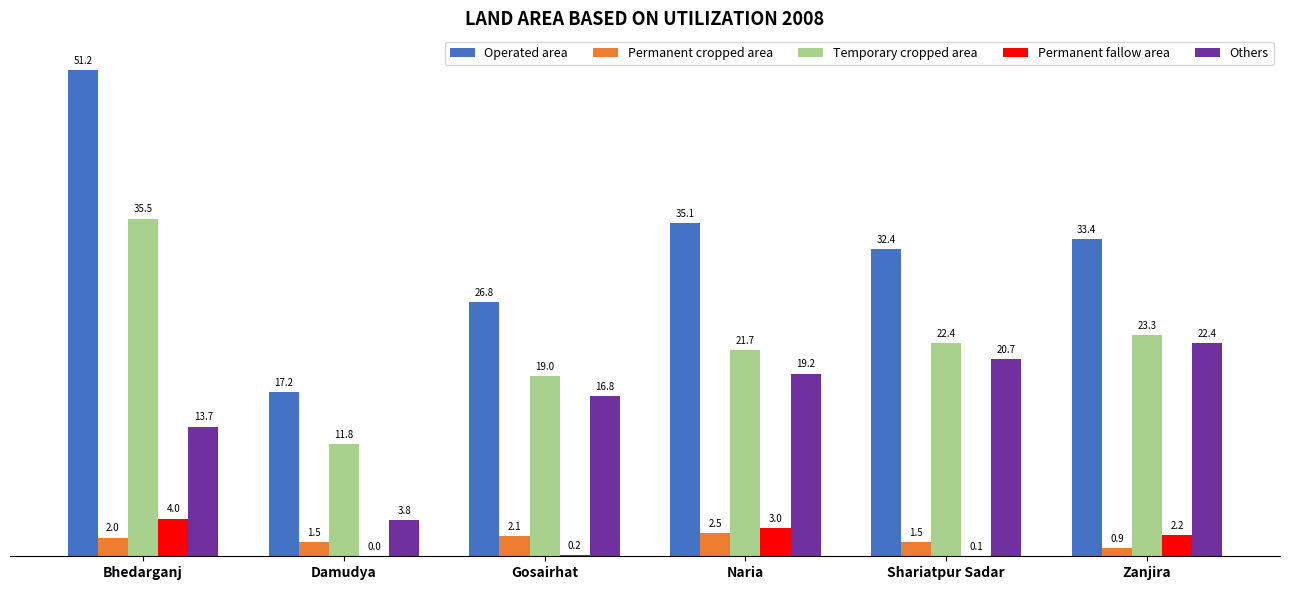

Reading left to right, transcribe all the data shown in this chart.

Operated area: Bhedarganj=51170	Damudya=17239	Gosairhat=26762	Naria=35069	Shariatpur Sadar=32377	Zanjira=33397
Permanent cropped area: Bhedarganj=1968	Damudya=1532	Gosairhat=2148	Naria=2466	Shariatpur Sadar=1511	Zanjira=899
Temporary cropped area: Bhedarganj=35548	Damudya=11801	Gosairhat=18993	Naria=21702	Shariatpur Sadar=22441	Zanjira=23301
Permanent fallow area: Bhedarganj=3963	Damudya=21	Gosairhat=158	Naria=2953	Shariatpur Sadar=54	Zanjira=2201
Others: Bhedarganj=13654	Damudya=3826	Gosairhat=16845	Naria=19236	Shariatpur Sadar=20730	Zanjira=22402